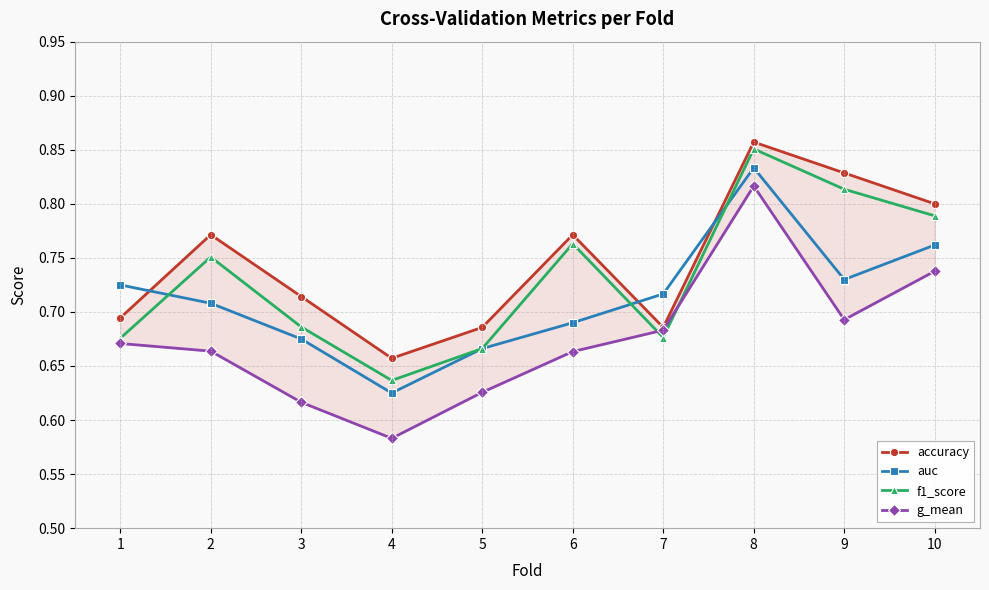

What is the average value of the auc series?

0.7